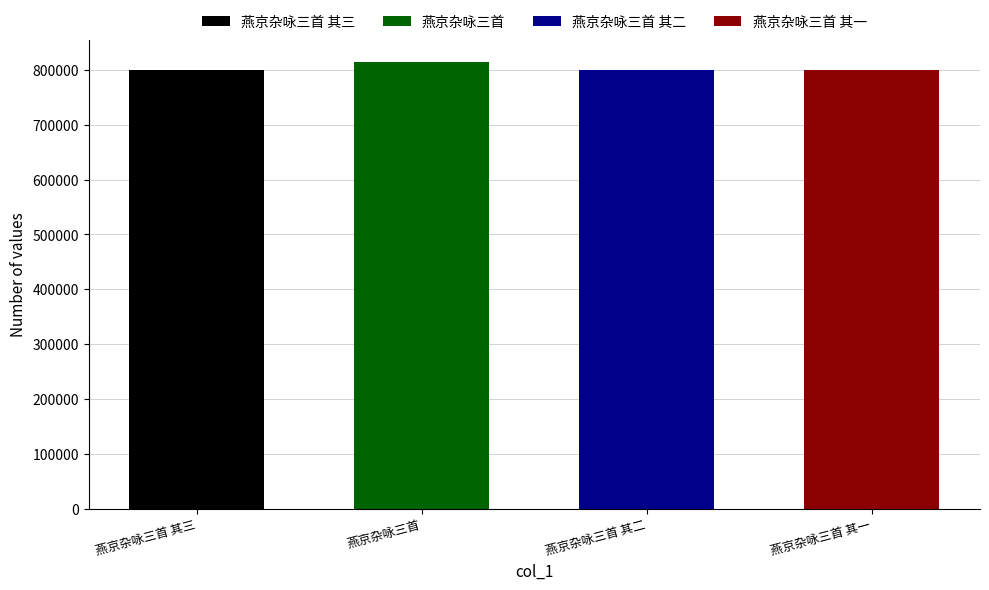

What is the difference between the maximum and minimum values?

13575